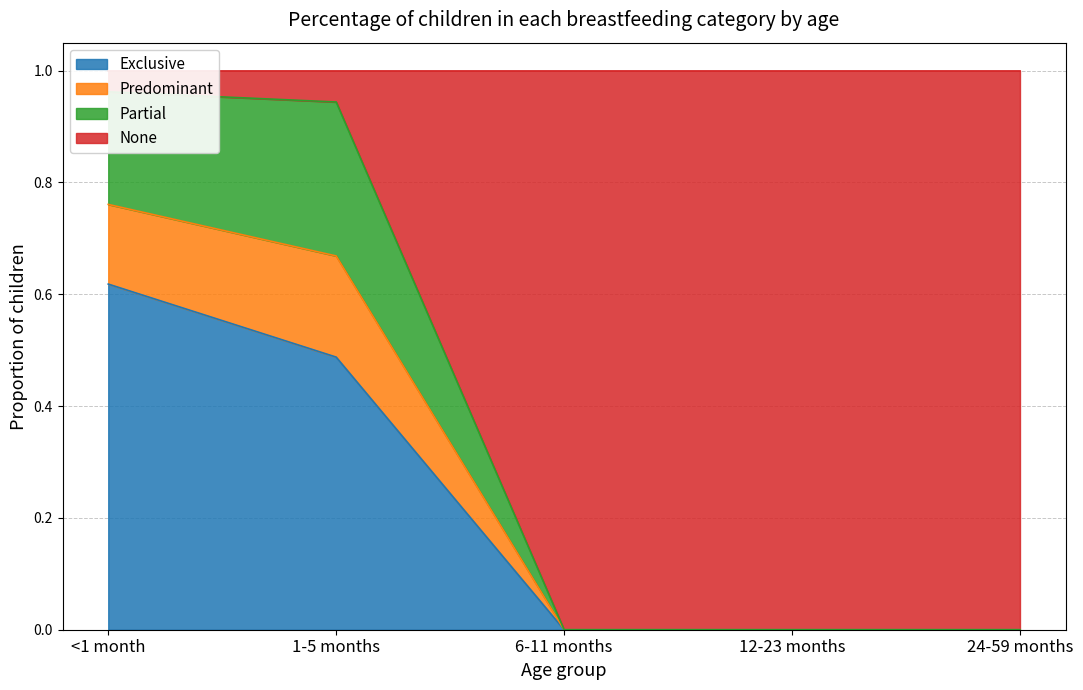

What is the greatest value displayed?

1.0